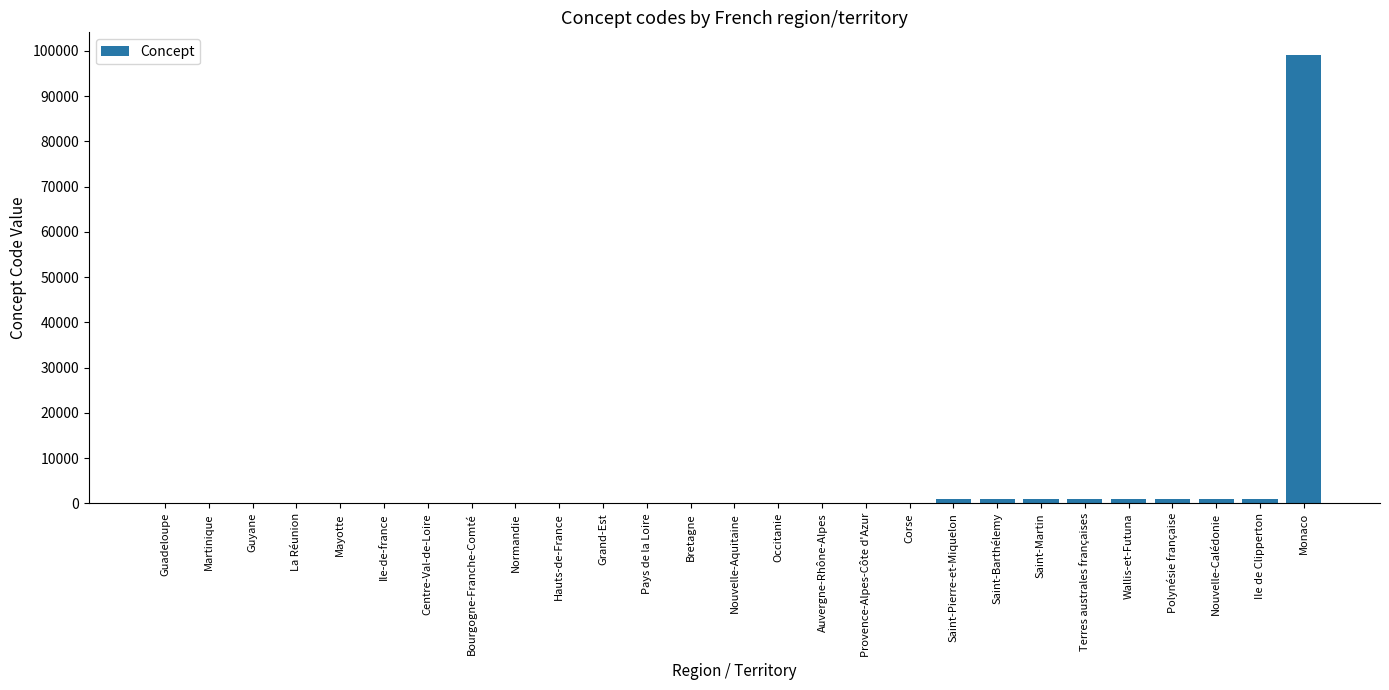

Which has a higher value, Mayotte or Monaco?

Monaco